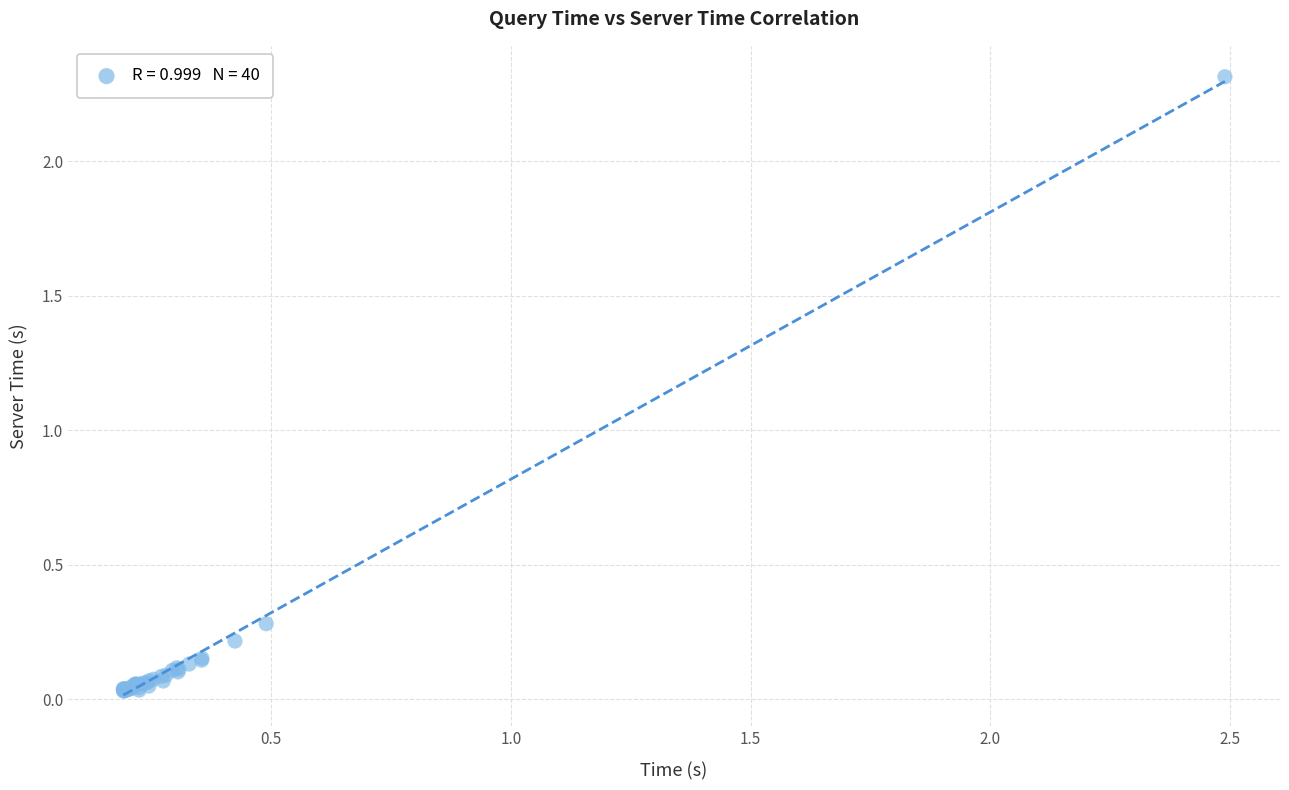

What Y value in the scatter plot is closest to 1?

0.3